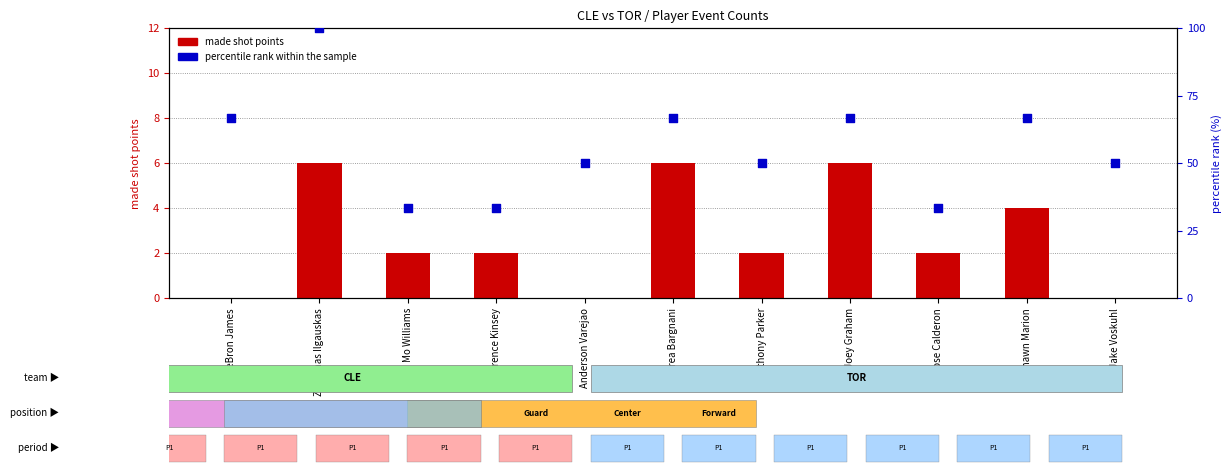

Is the value of made shot points at Anthony Parker greater than the value of percentile rank within the sample at LeBron James?

No